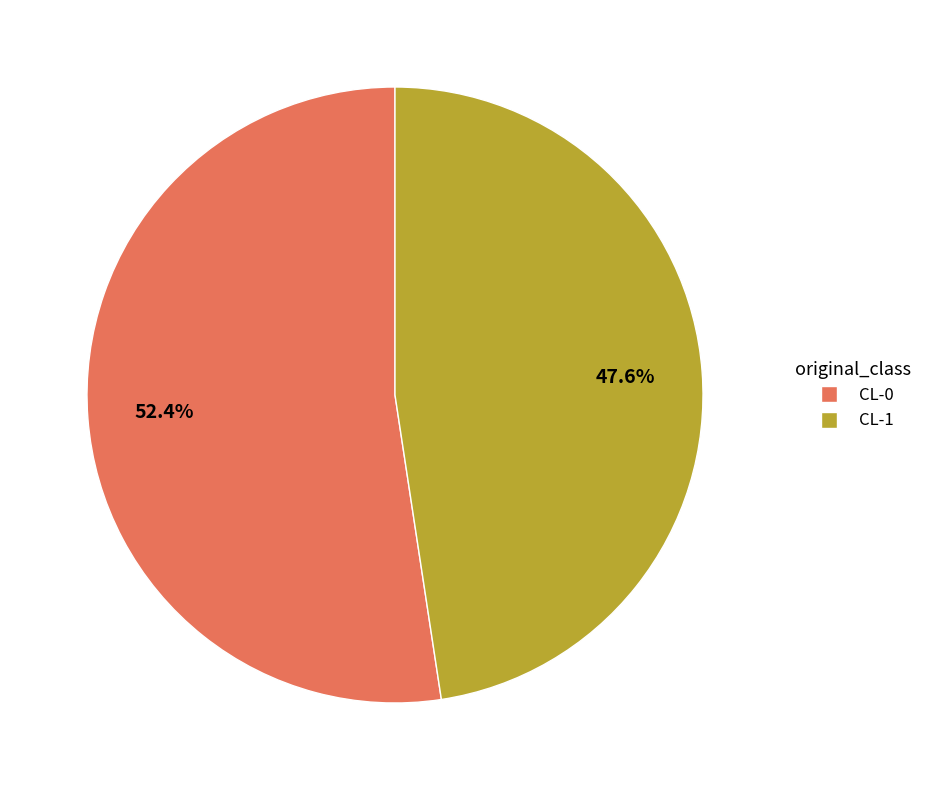

Is it true that CL-0 is 52% of the pie?

True